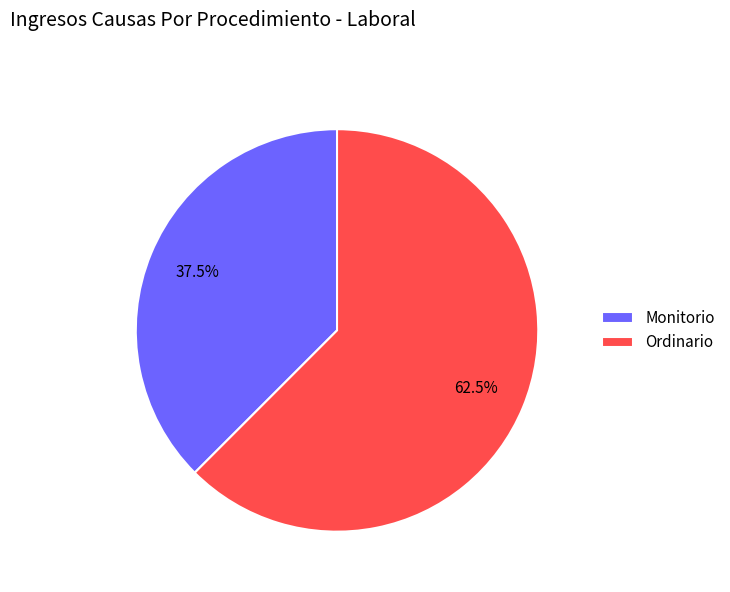

To the nearest percent, what is the difference between the Monitorio and Ordinario slice percentages?

25%